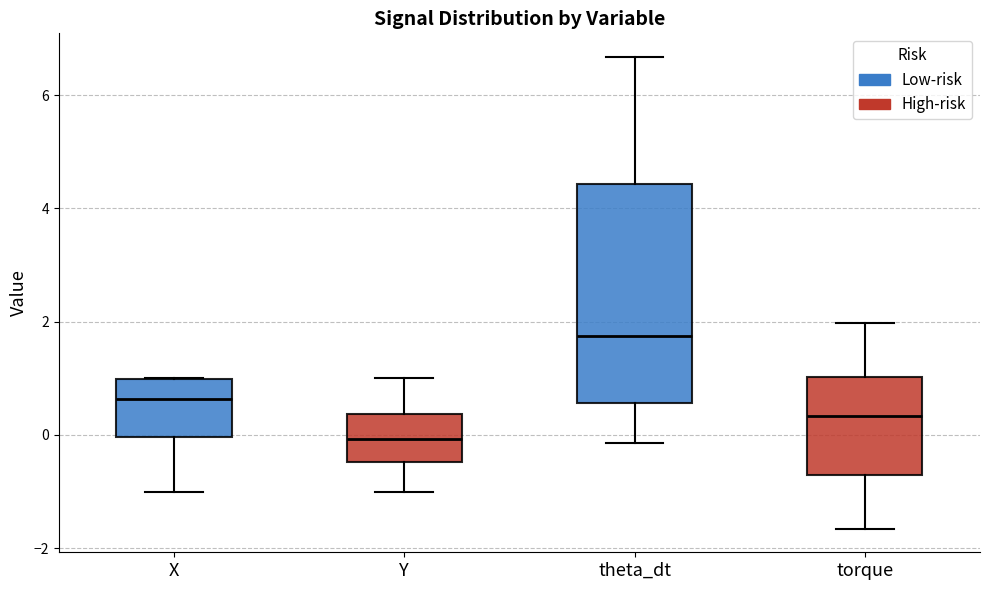

Reading left to right, transcribe this box plot: for each box, give where its median line is, the range the box spans, and where its two whiskers end, as read against the y-axis. The values are not printed on the chart, so give them approximately, as read against the axis.

X: median 0.6, box 0.0 to 1.0, whiskers -1.0 to 1.0
Y: median 0.0, box -0.4 to 0.4, whiskers -1.0 to 1.0
theta_dt: median 1.8, box 0.6 to 4.4, whiskers -0.2 to 6.6
torque: median 0.4, box -0.8 to 1.0, whiskers -1.6 to 2.0